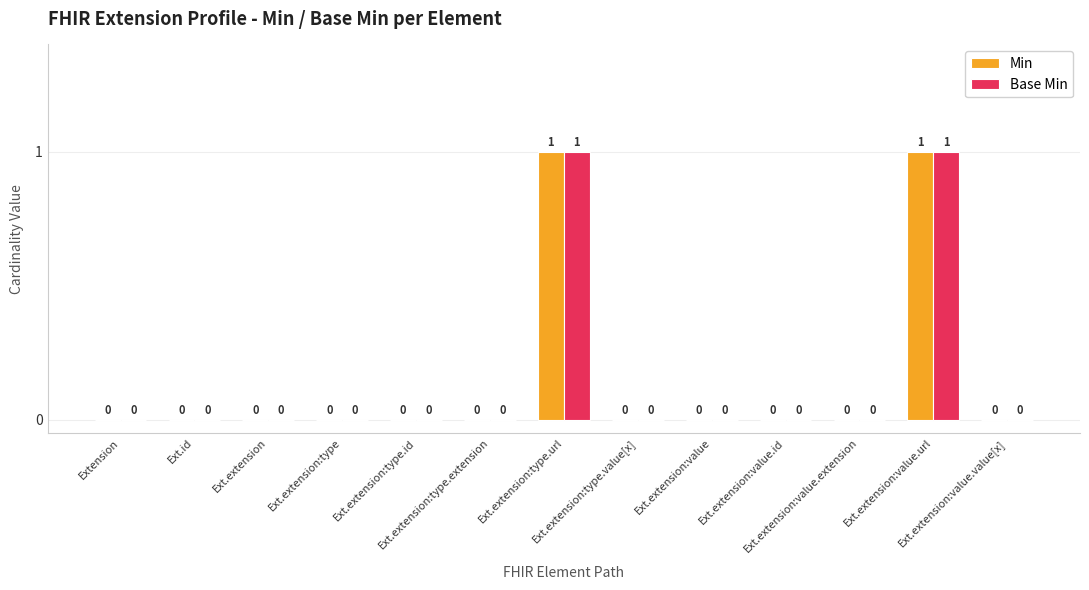

Is it true that Min equals 0 at Ext.extension:type.extension?

True